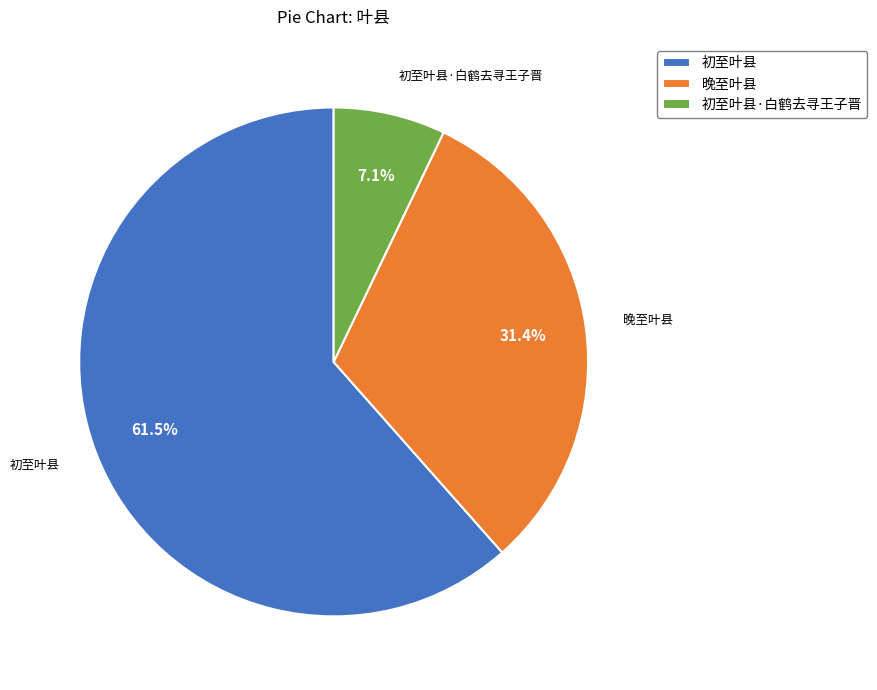

What portion of the pie excludes 晚至叶县?

68.6%